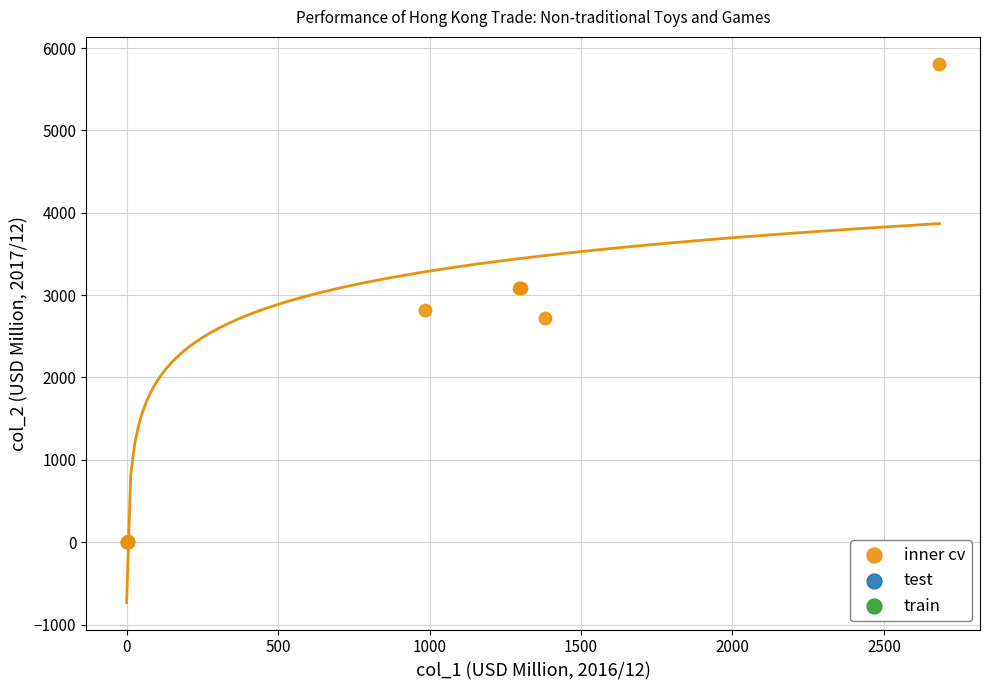

What Y value in the scatter plot is closest to 2904?

2815.6